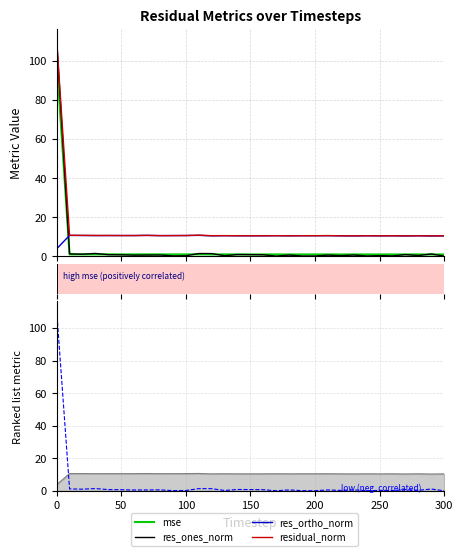

Does the chart have visible grid lines?

Yes